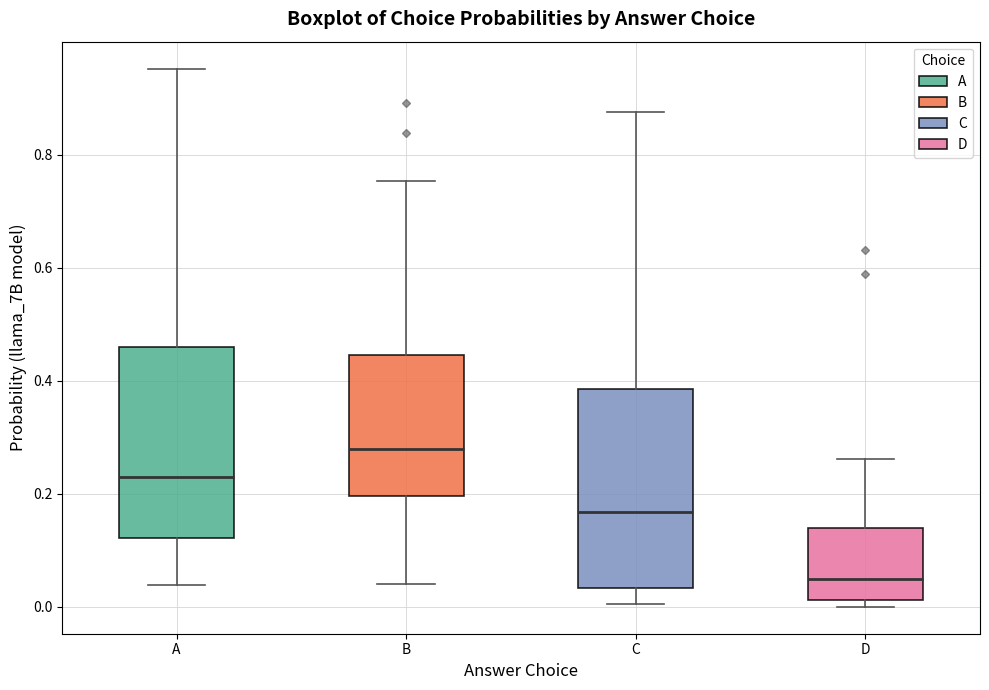

Reading left to right, read every box against the y-axis: the position of its median line, the range the box covers, and the ends of its whiskers. The values are not printed on the chart, so give them approximately, as read against the axis.

A: median 0.22, box 0.12 to 0.46, whiskers 0.04 to 0.96
B: median 0.28, box 0.20 to 0.44, whiskers 0.04 to 0.76
C: median 0.16, box 0.04 to 0.38, whiskers 0.00 to 0.88
D: median 0.04, box 0.02 to 0.14, whiskers 0.00 to 0.26